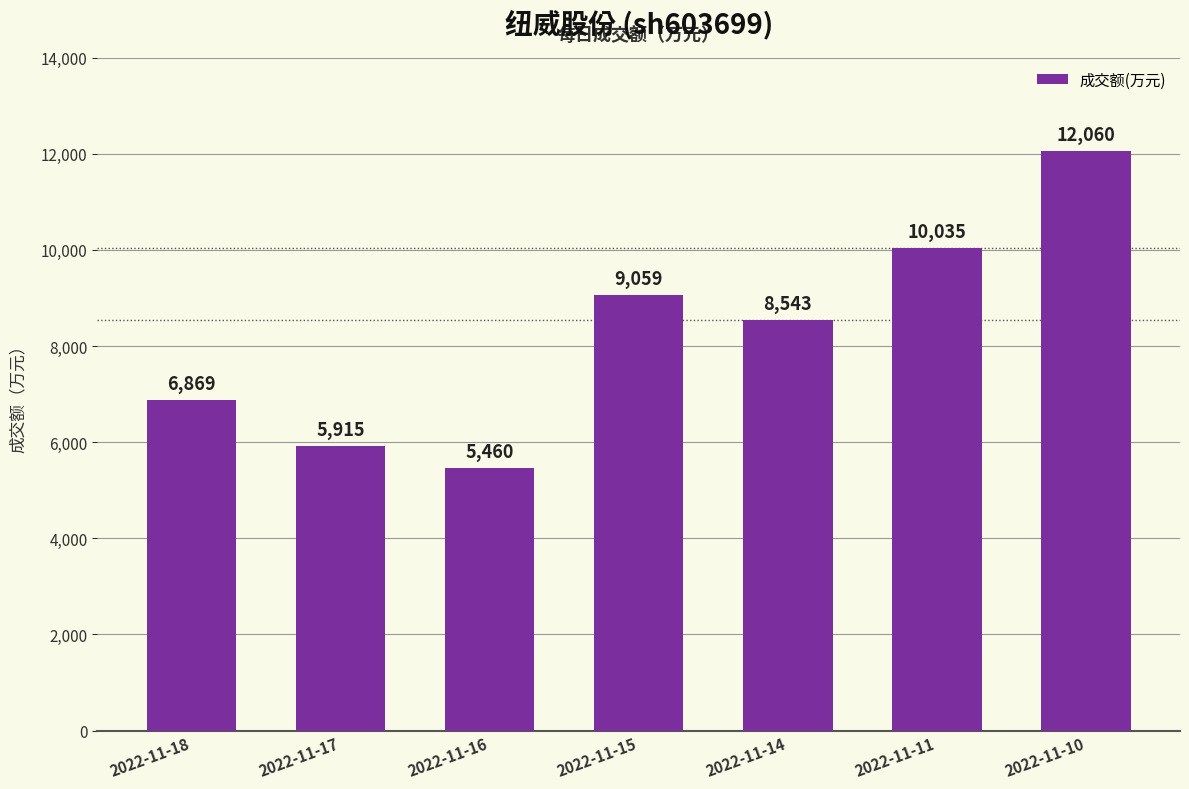

The value at 2022-11-15 is 14763. True or false?

False